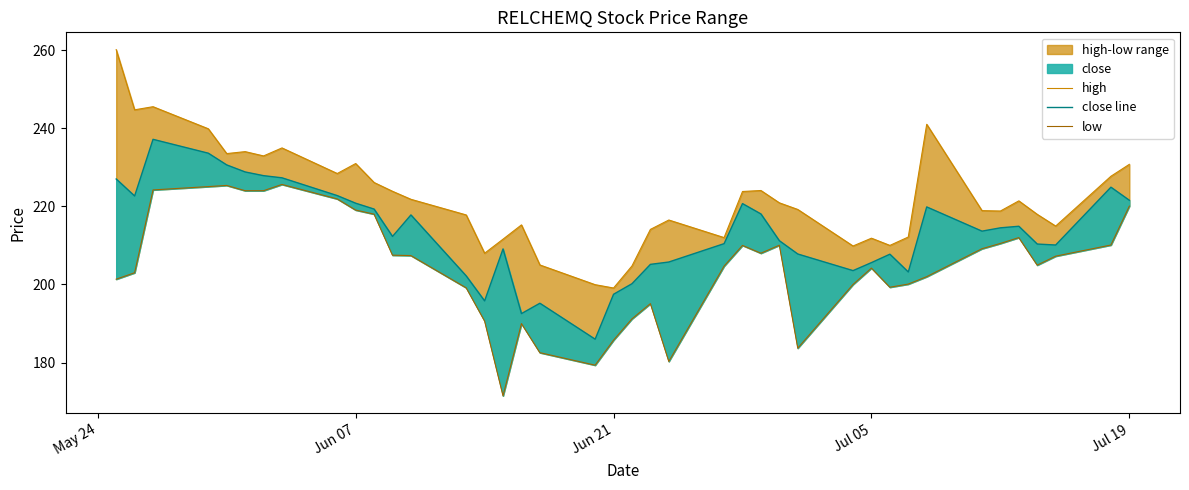

At how many categories does at least one series exceed 235?

5